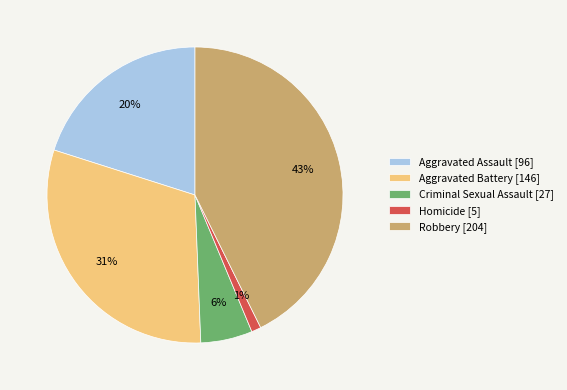

What is the largest slice in the pie chart?

Robbery